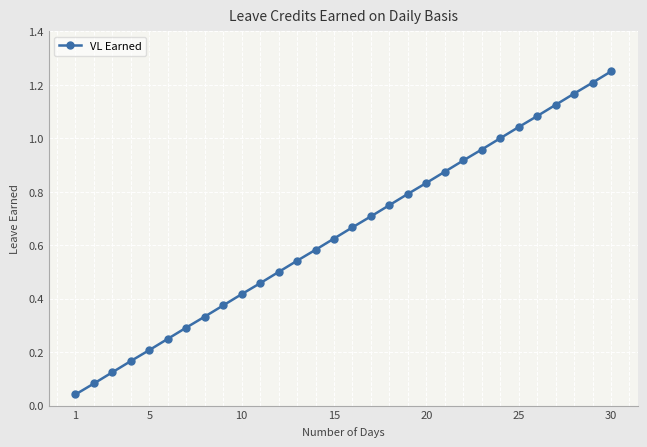

True or false: there are more than 0 points higher than both neighbors.

False